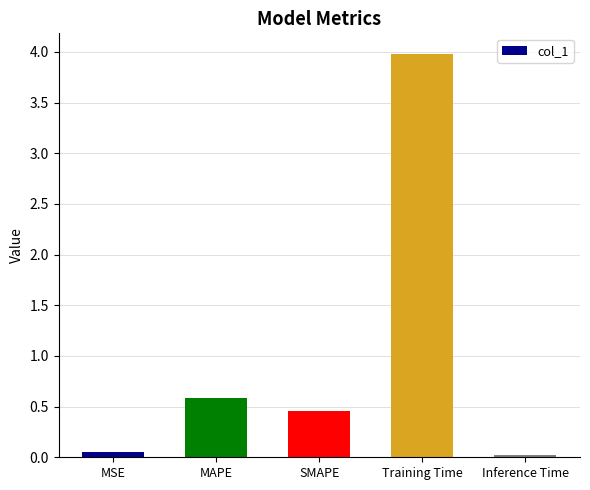

At which category does the chart reach its minimum across all series?

Inference Time